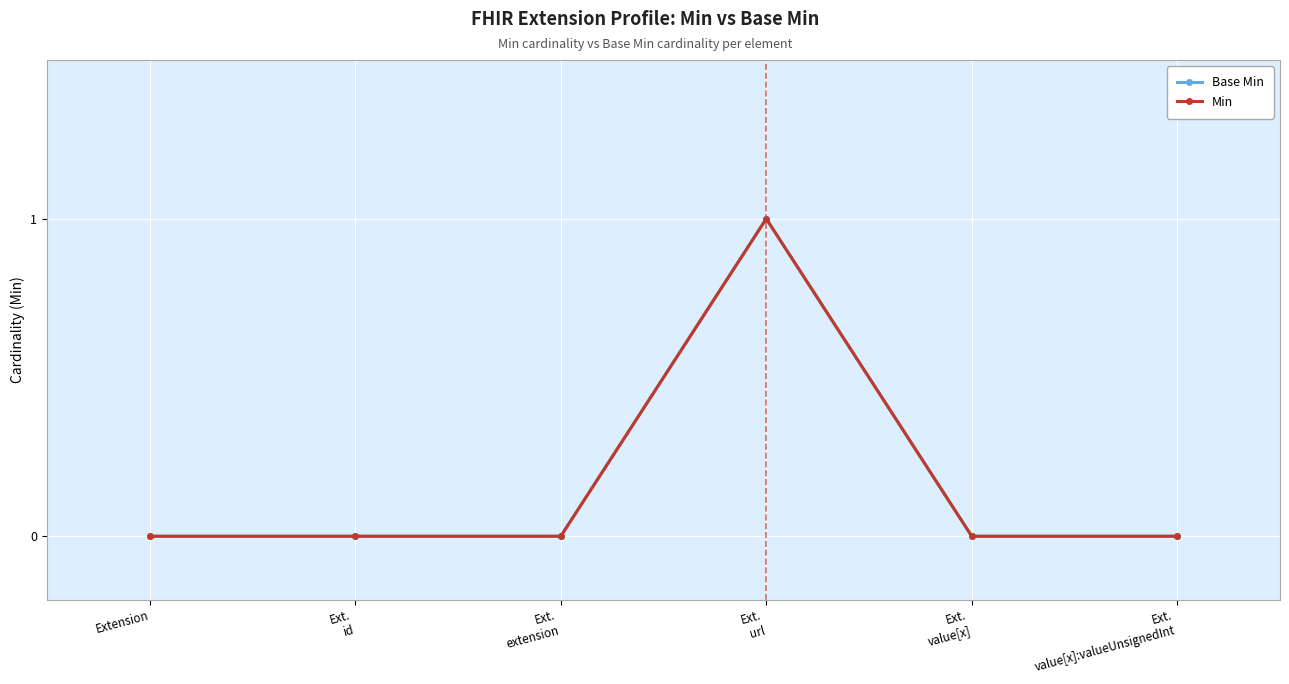

Is this an area chart (filled region under the line)?

No